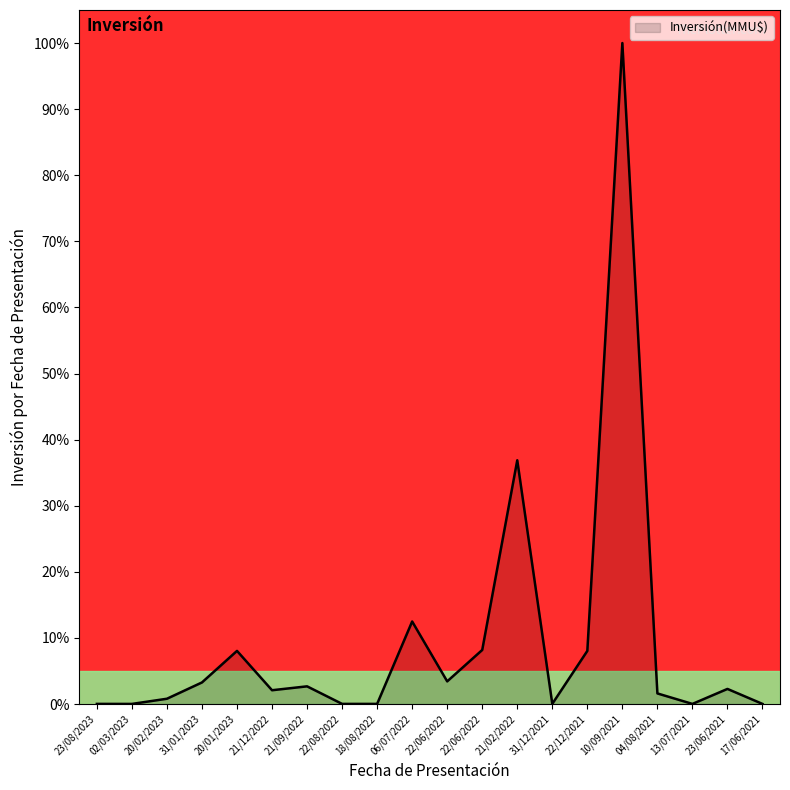

The value at 21/12/2022 is 2.1. True or false?

True